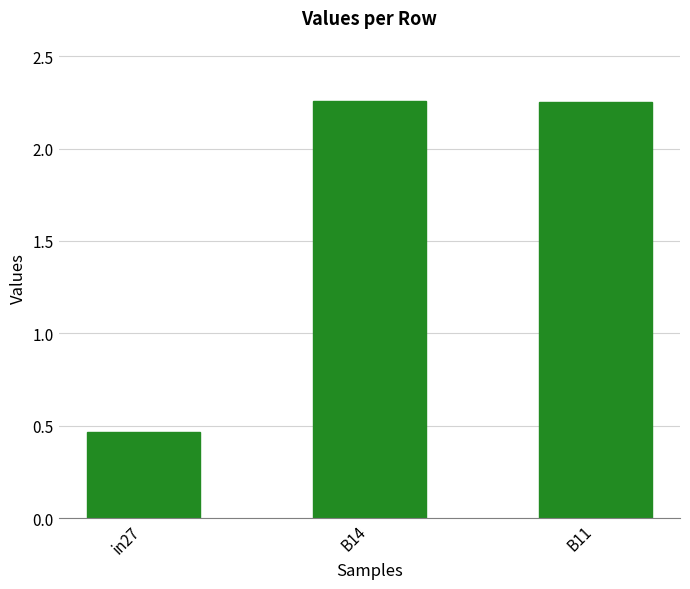

Which category has the lowest value across all series?

in27